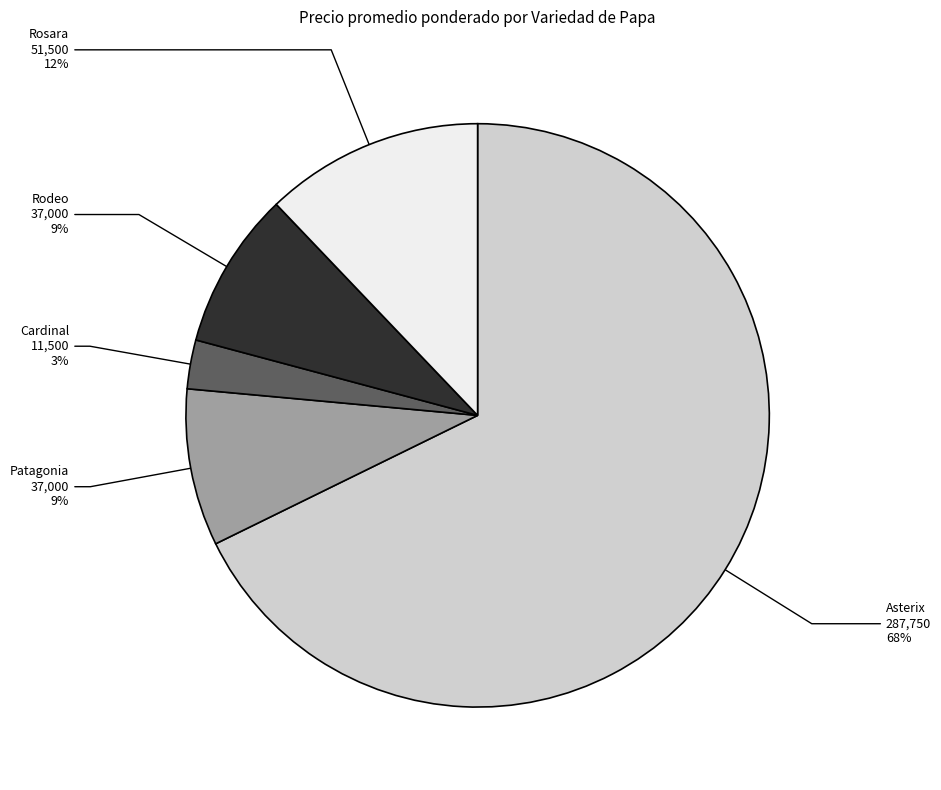

Is the sum of Rosara and Rodeo greater than half?

No